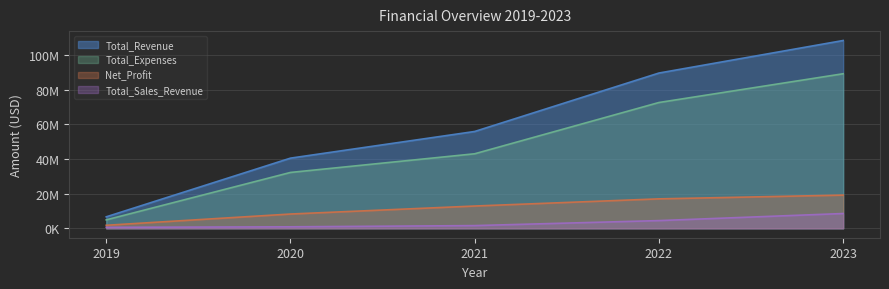

What is the greatest value displayed?

108323219